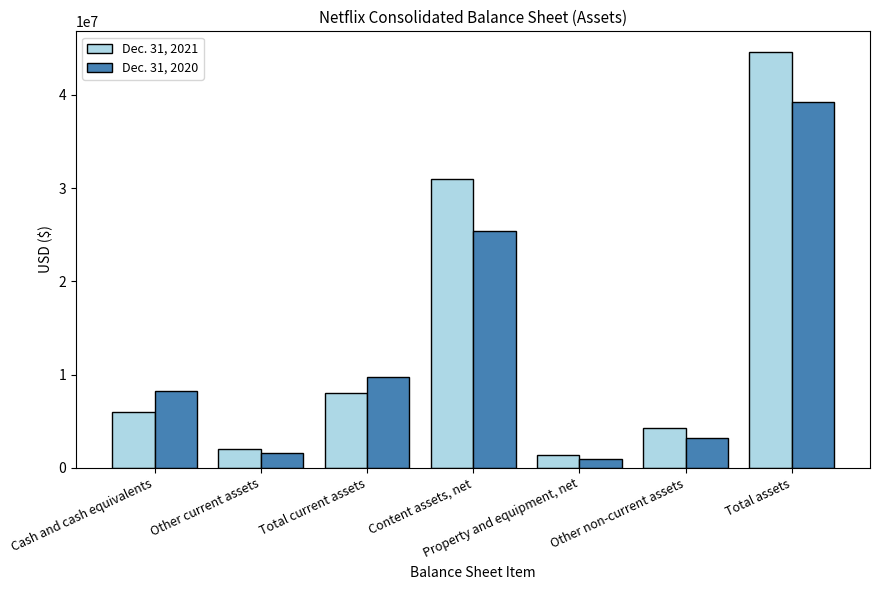

How many data points in Dec. 31, 2020 are less than 8205550?

3